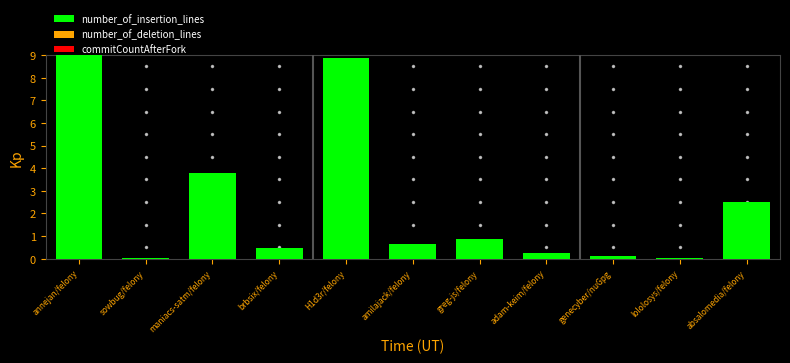

Are the bars horizontal?

No